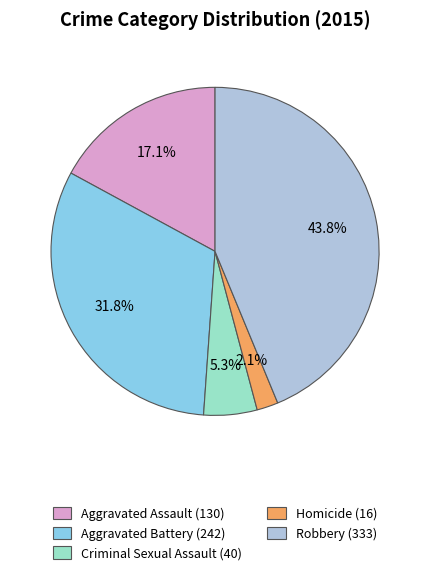

Does Homicide account for over 50% of the chart?

No